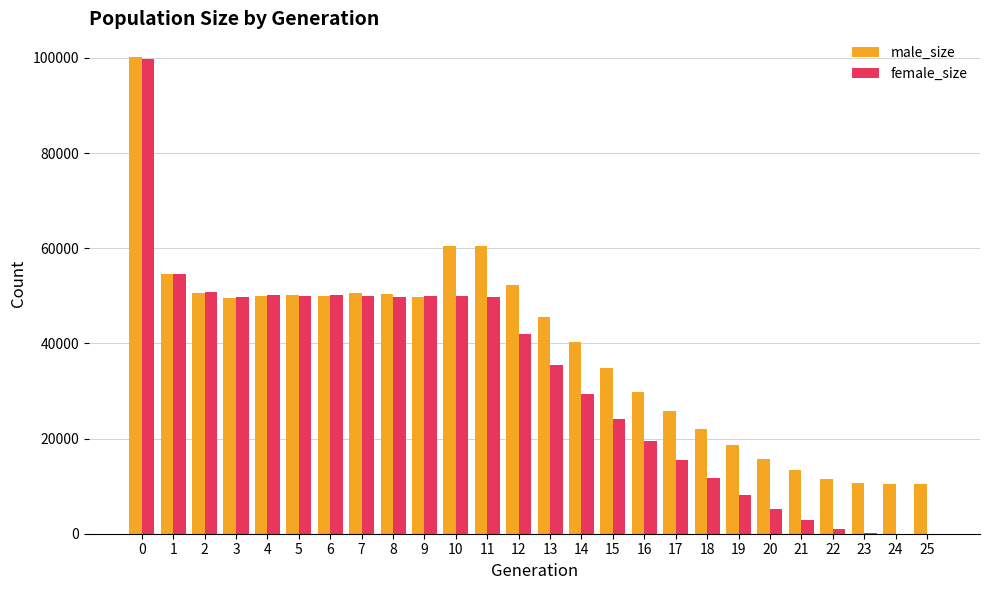

Count the number of categories in the chart.

26